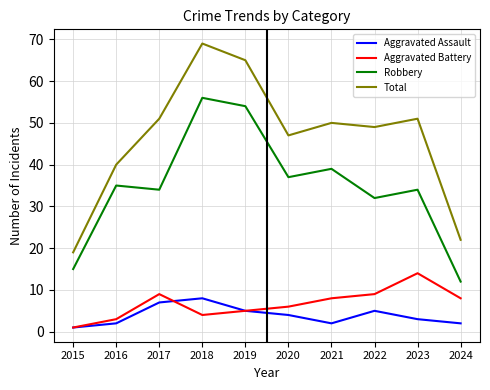

What is the value of the Total point at the 4th from the left?

69